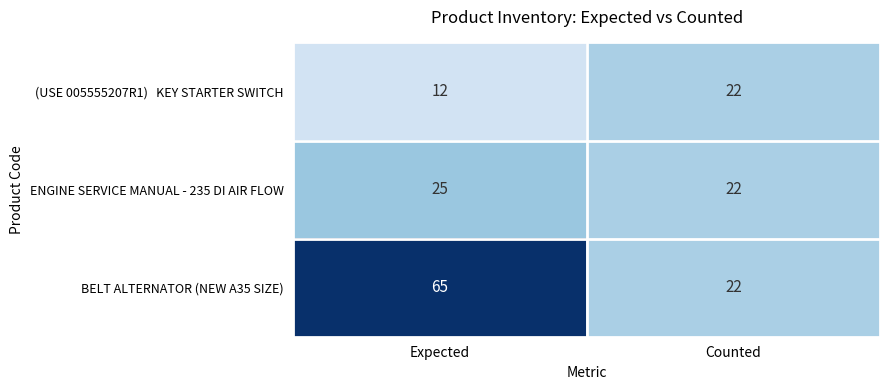

What is the minimum value shown in the chart?

12